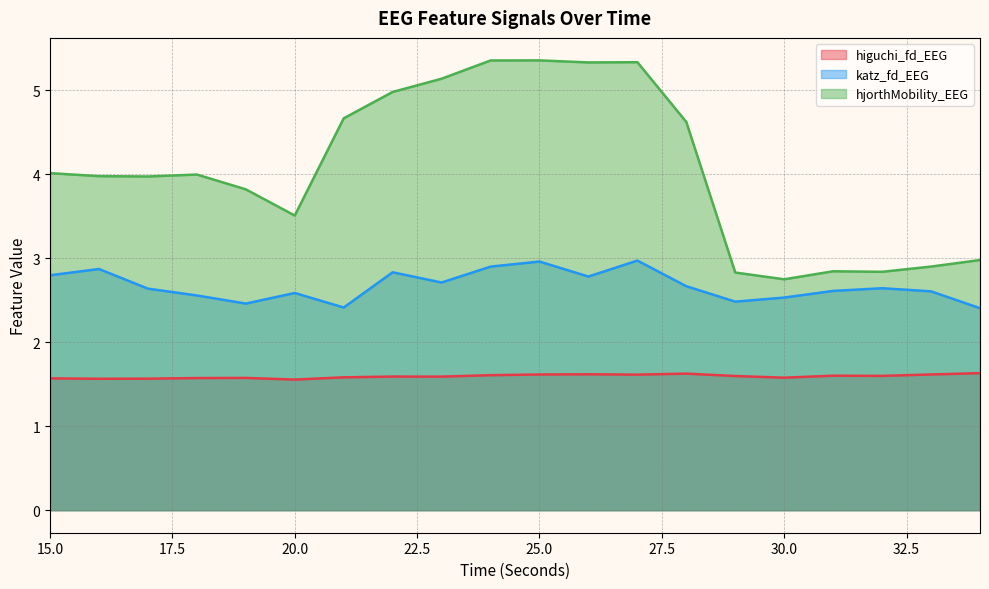

Is the value of katz_fd_EEG at 27 greater than the value of hjorthMobility_EEG at 25?

No